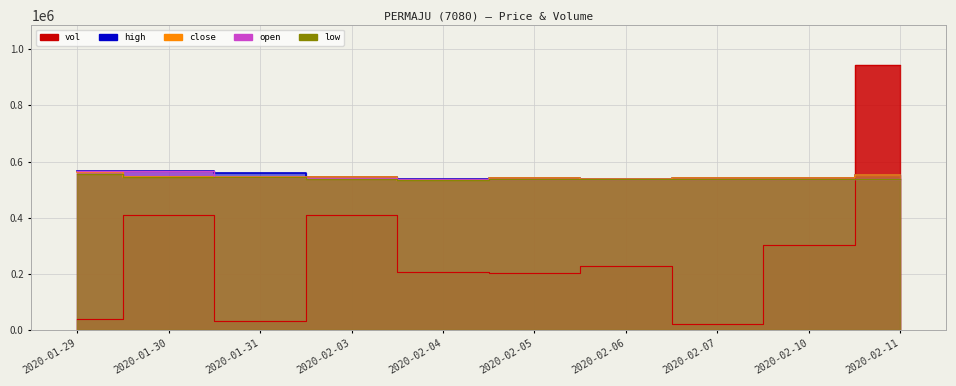

True or false: close and low intersect in this chart.

False